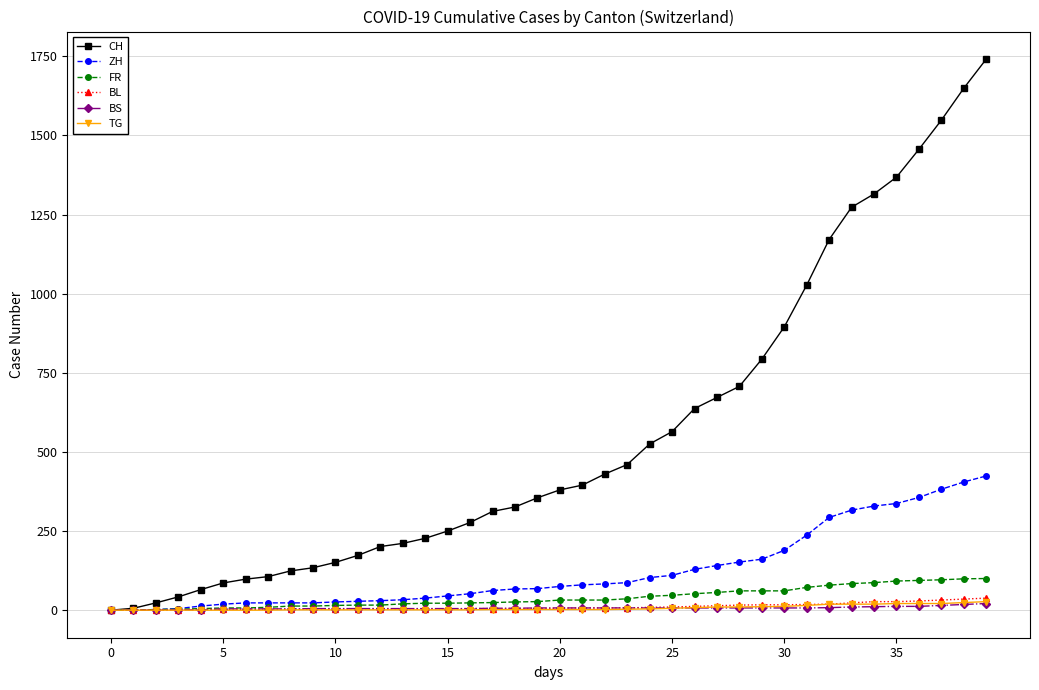

What is the difference between the maximum and minimum values in the BS series?

21